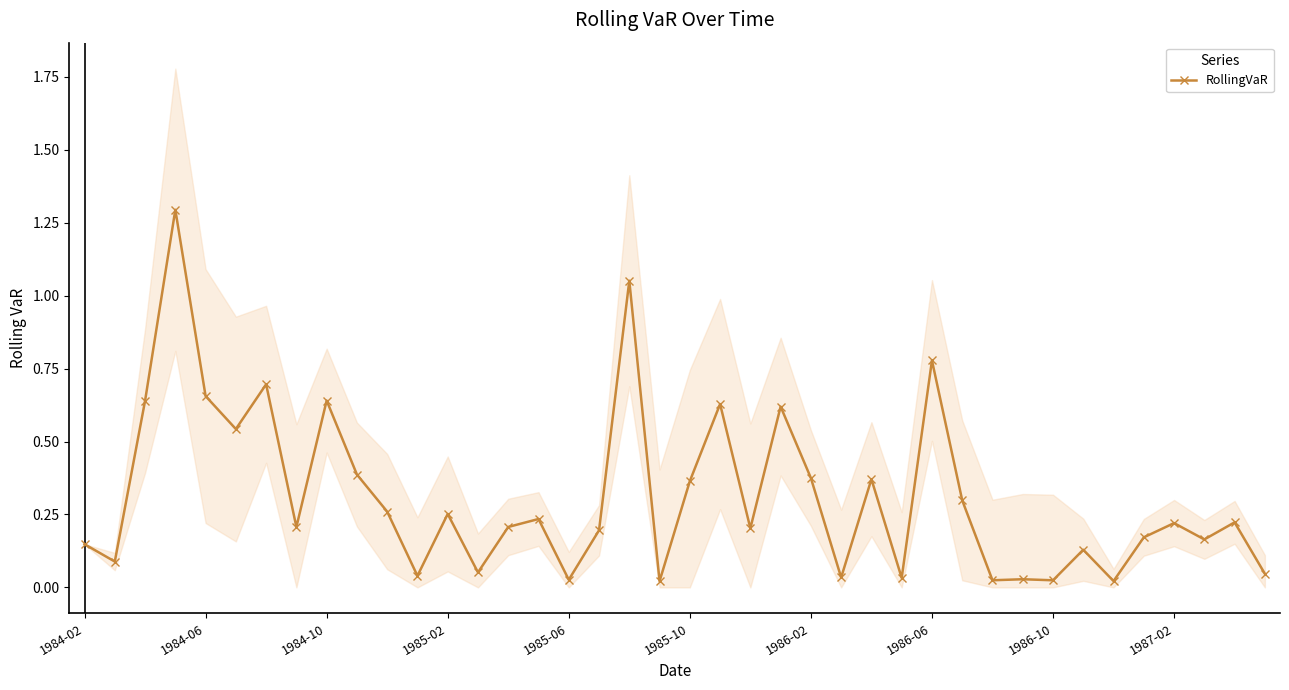

Is this an area chart (filled region under the line)?

No